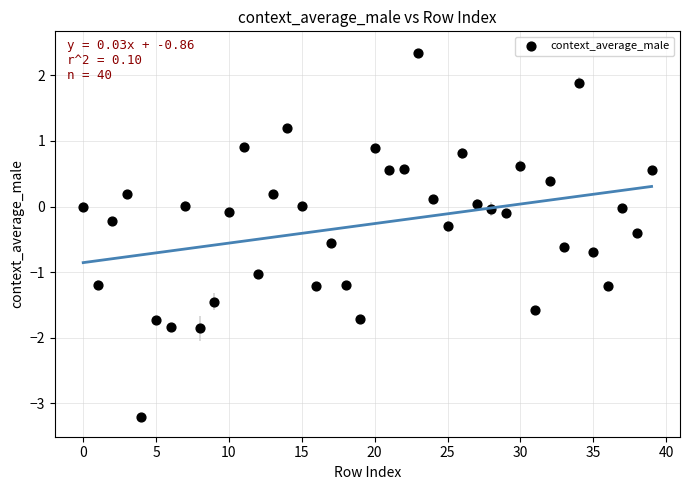

How many data points are displayed?

40